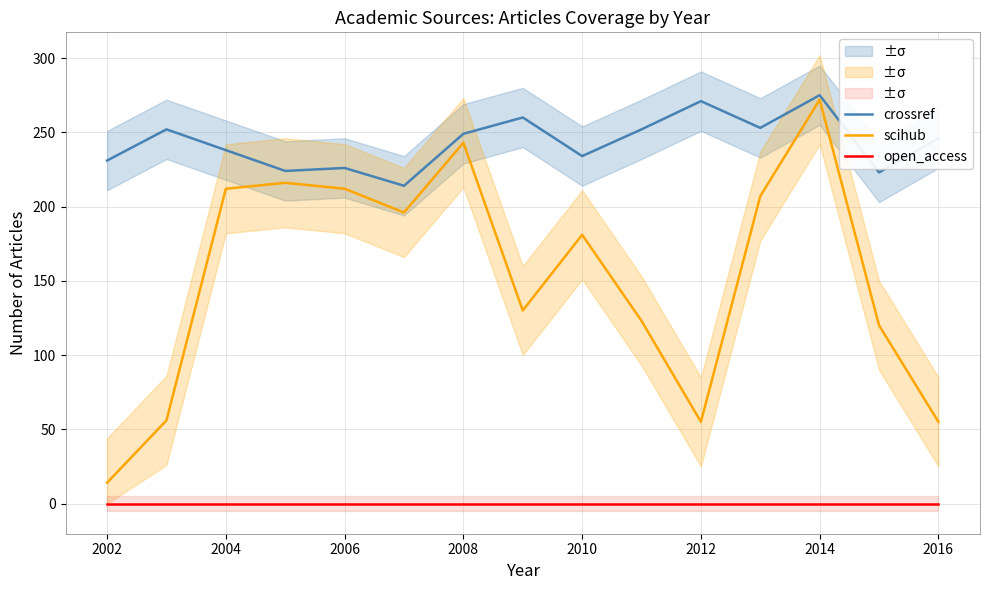

Which series has the largest total across all categories?

crossref